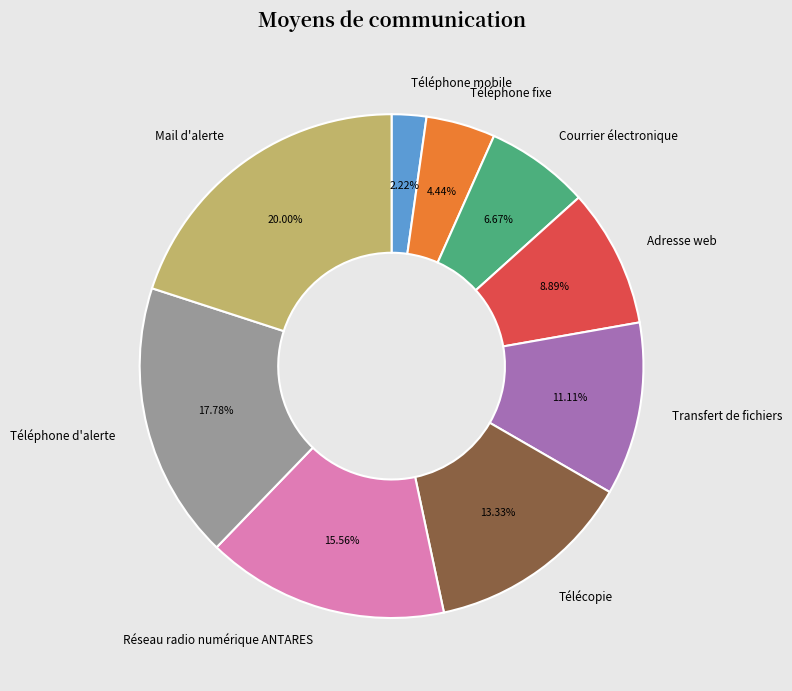

Is there a majority slice in this chart?

No